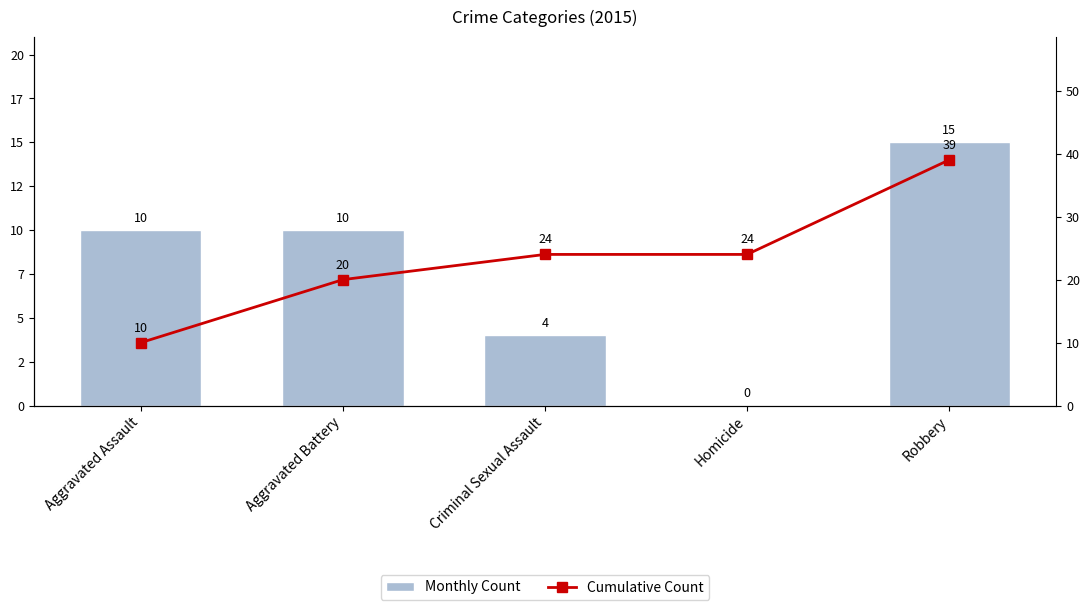

At which category is the sum across all series the highest?

Robbery